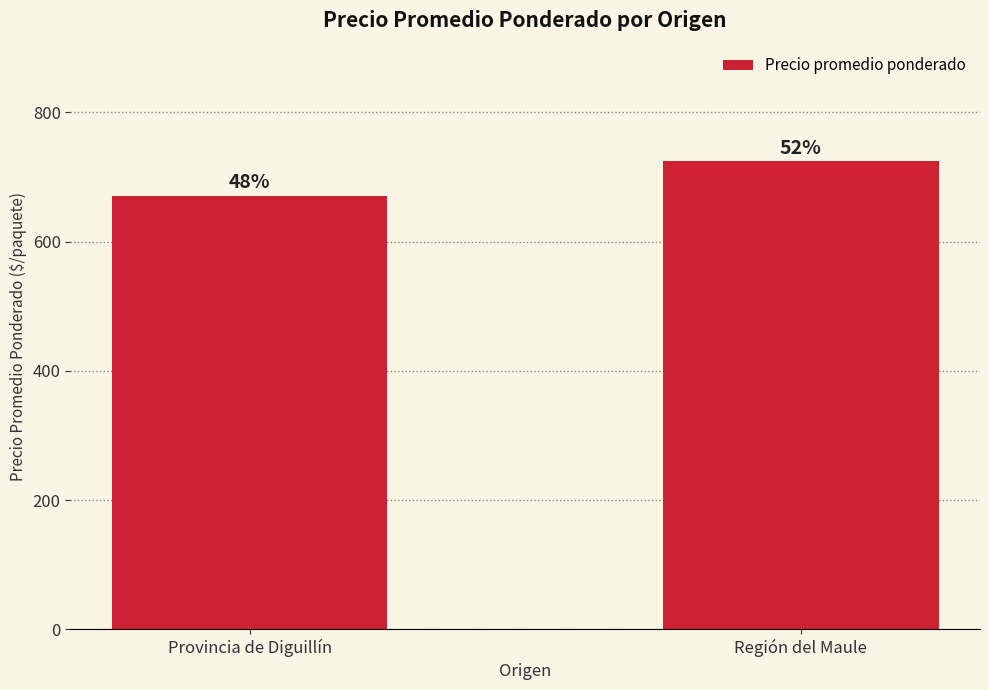

What is the change in value from Provincia de Diguillín to Región del Maule?

+54